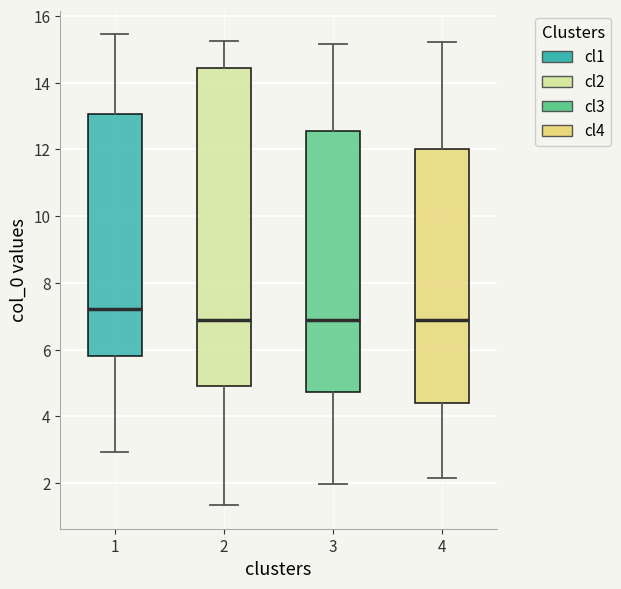

Where does the upper whisker of the box at x = 1 end on the y-axis? The values are not printed on the chart, so give them approximately, as read against the axis.

15.4